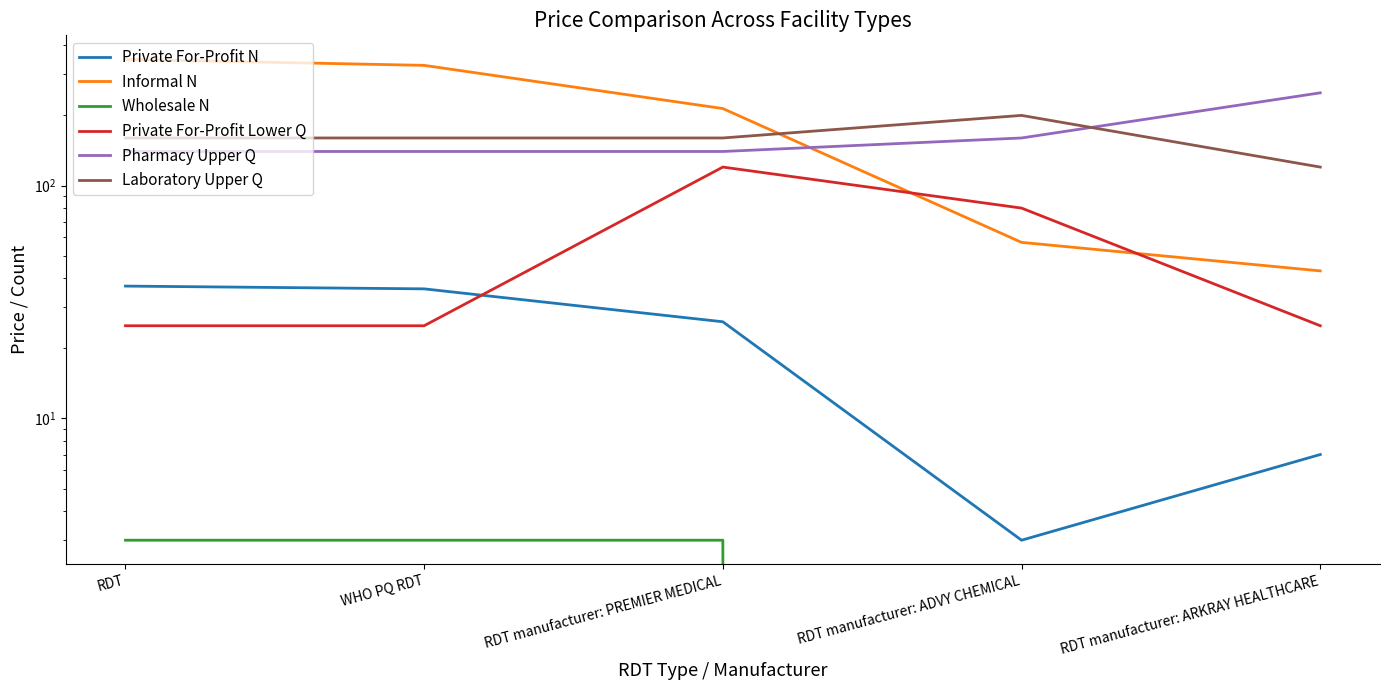

Is it true that Private For-Profit Lower Q equals 40 at WHO PQ RDT?

False